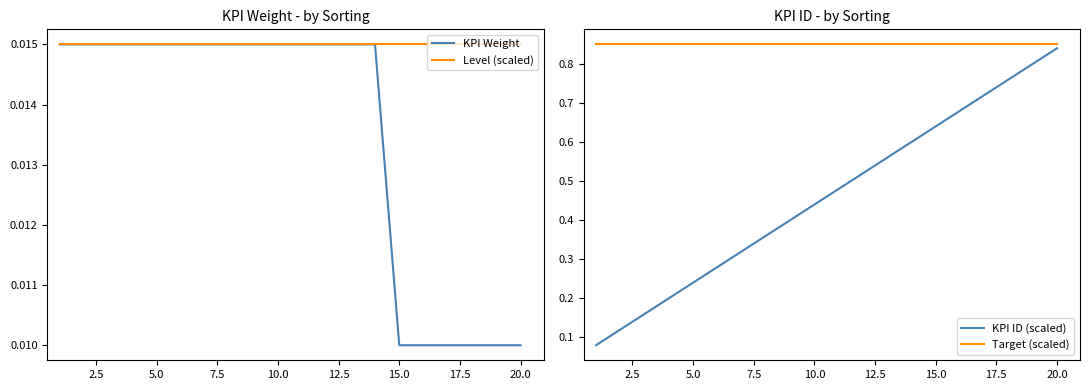

Is it true that Target (scaled) equals 0.6 at 5.0?

False